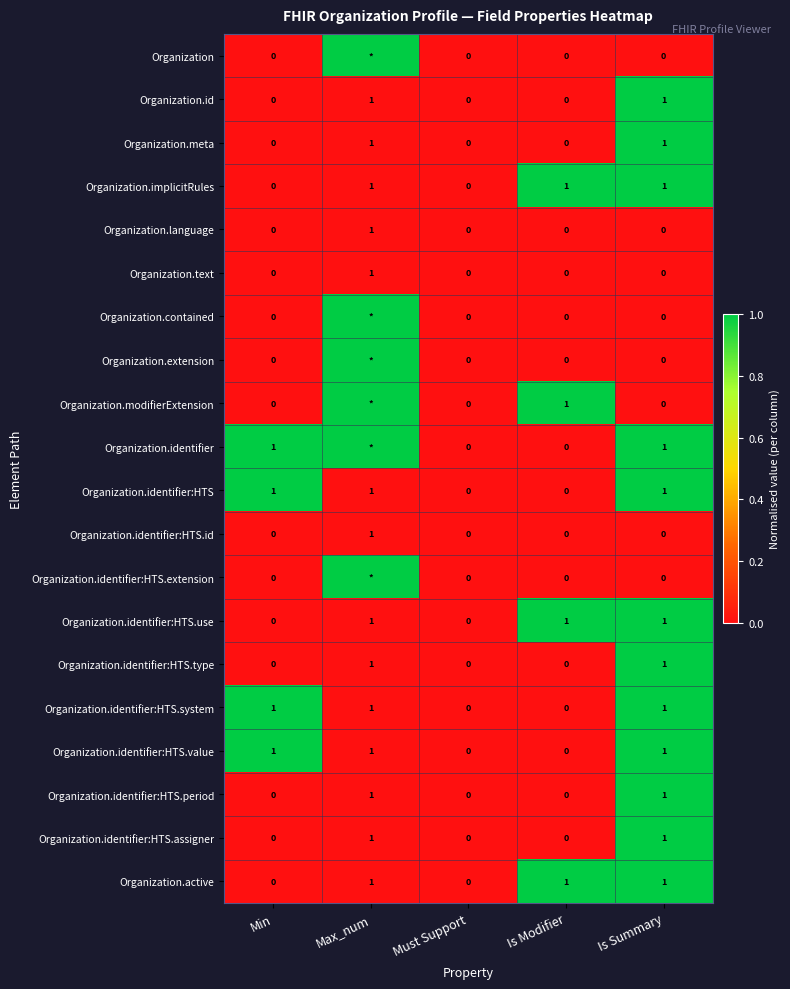

Which label corresponds to the smallest value in the chart?

Min